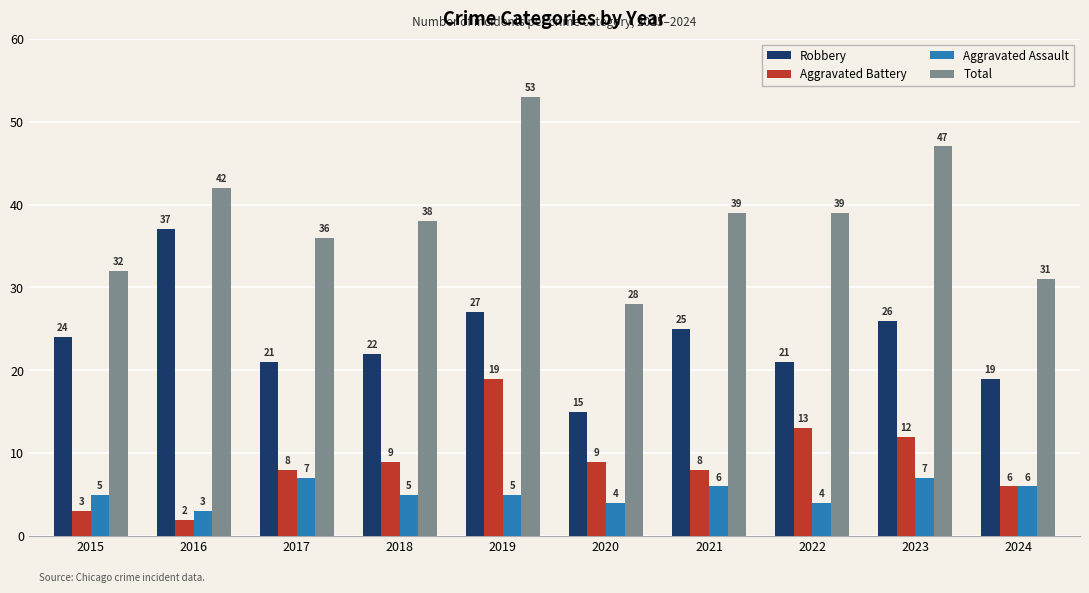

Reading left to right, transcribe all the data shown in this chart.

Robbery: 2015=24	2016=37	2017=21	2018=22	2019=27	2020=15	2021=25	2022=21	2023=26	2024=19
Aggravated Battery: 2015=3	2016=2	2017=8	2018=9	2019=19	2020=9	2021=8	2022=13	2023=12	2024=6
Aggravated Assault: 2015=5	2016=3	2017=7	2018=5	2019=5	2020=4	2021=6	2022=4	2023=7	2024=6
Total: 2015=32	2016=42	2017=36	2018=38	2019=53	2020=28	2021=39	2022=39	2023=47	2024=31